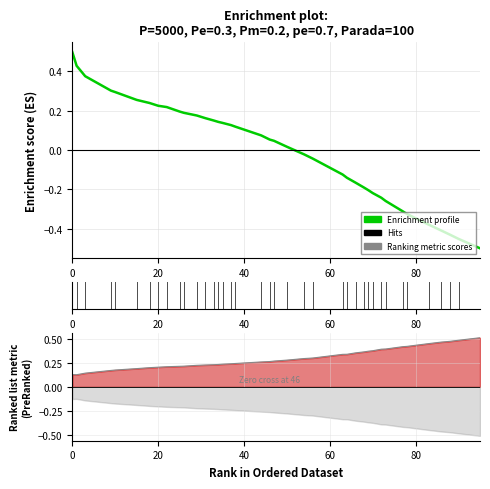

What is the lowest value of the Ranking metric scores series?

0.1